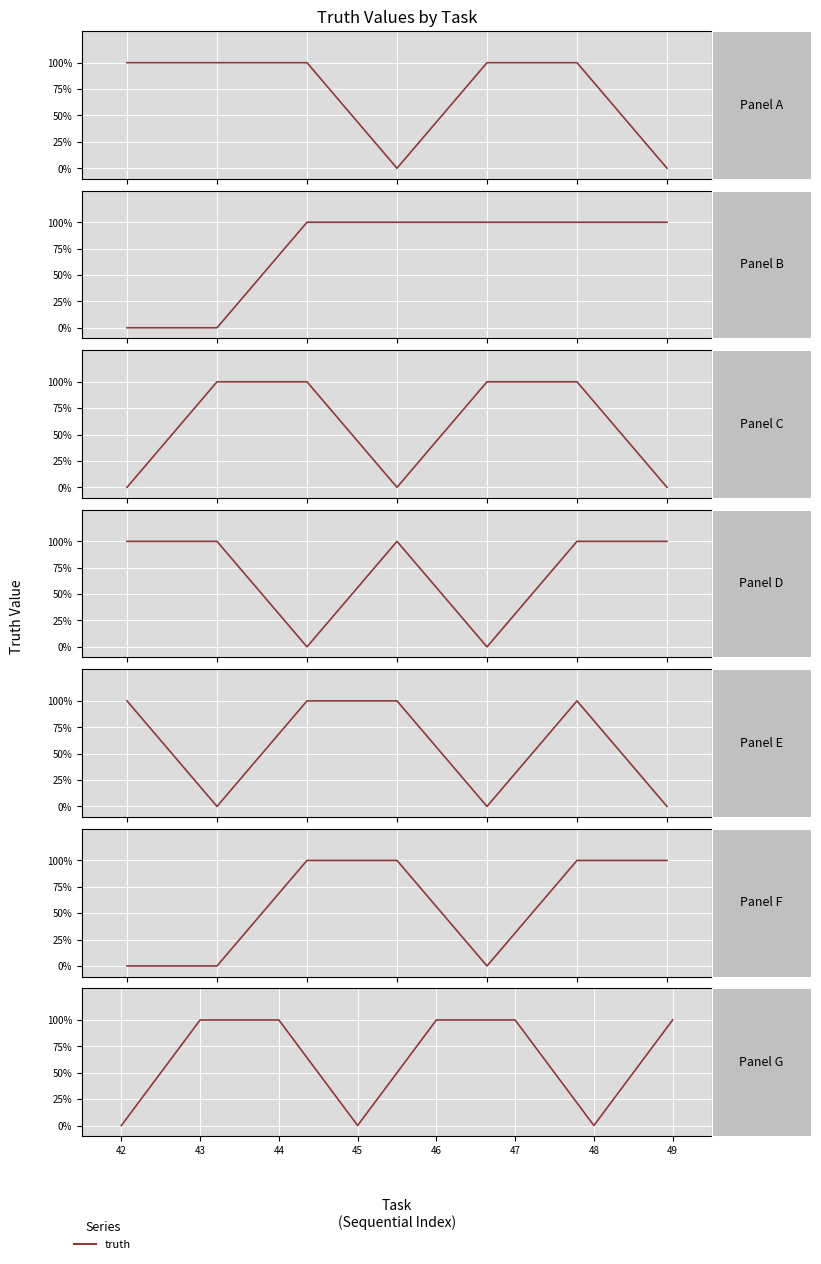

The chart shows a value of 0 at 44. True or false?

False